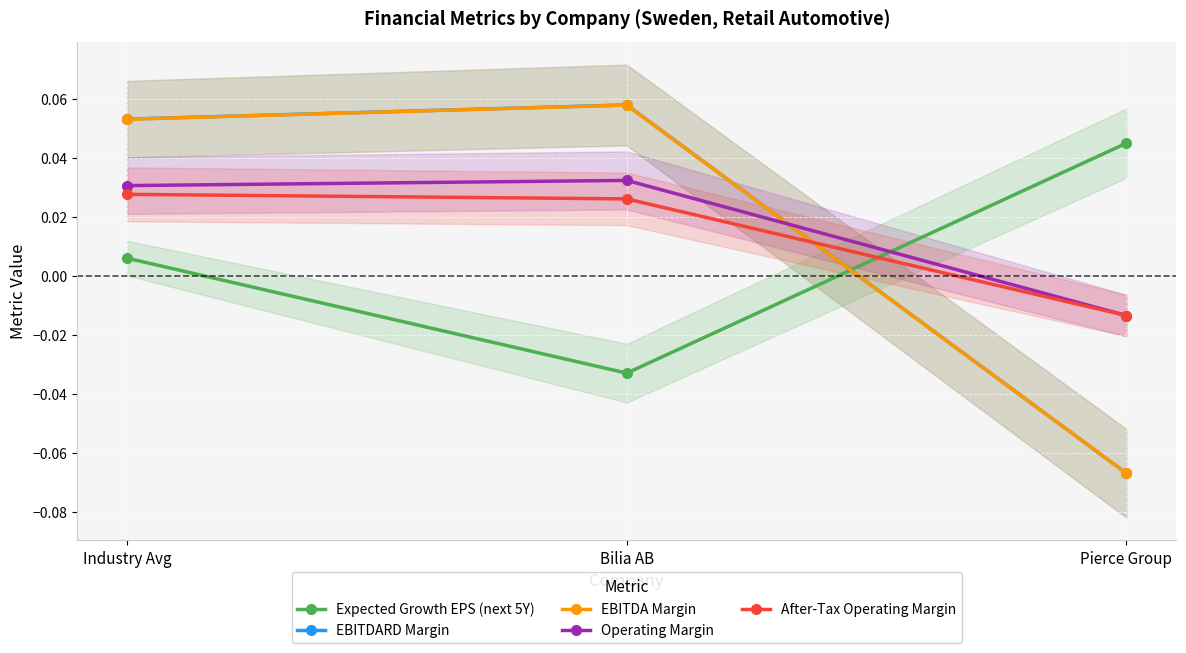

What is the sum of the Expected Growth EPS (next 5Y) values at Industry Avg and Pierce Group?

0.1